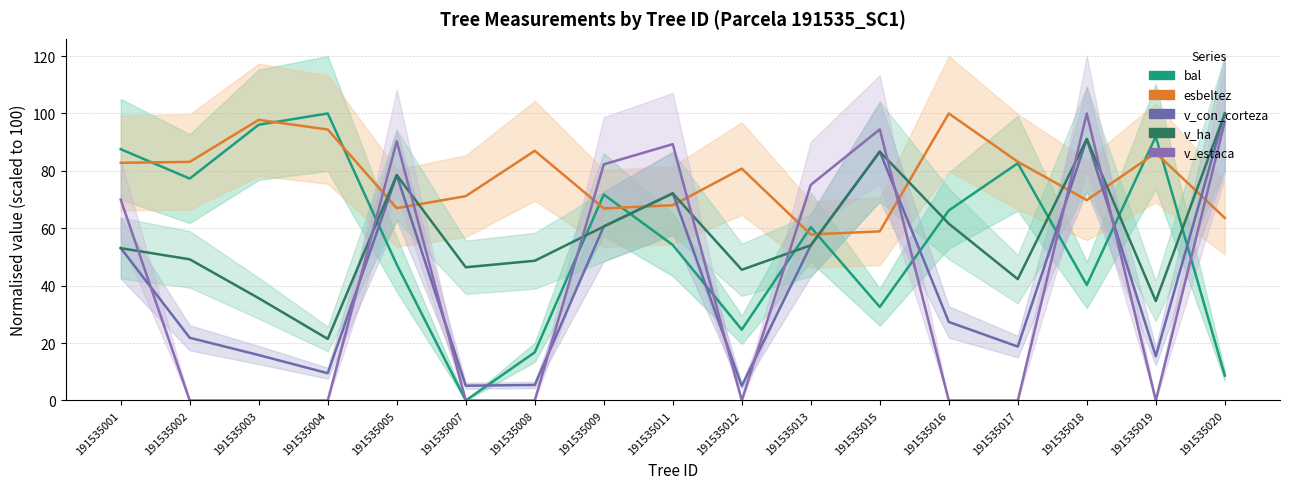

Reading left to right, transcribe all the data shown in this chart.

bal: 87.6	77.3	96.1	100.0	47.4	0.0	16.8	71.8	54.2	24.7	60.4	32.6	66.2	82.6	40.3	92.0	8.7
esbeltez: 82.8	83.1	97.8	94.4	67.0	71.2	87.0	66.9	68.0	80.8	57.8	58.9	100.0	83.2	69.8	86.3	63.6
v_con_corteza: 53.1	21.8	15.8	9.5	78.5	5.2	5.4	60.7	72.2	5.1	54.0	86.7	27.4	18.8	91.1	15.4	100.0
v_ha: 53.1	49.2	35.6	21.5	78.5	46.4	48.7	60.6	72.1	45.5	54.1	86.7	61.6	42.3	91.1	34.6	100.0
v_estaca: 70.0	0.0	0.0	0.0	90.3	0.0	0.0	82.3	89.3	0.0	75.1	94.5	0.0	0.0	100.0	0.0	97.1